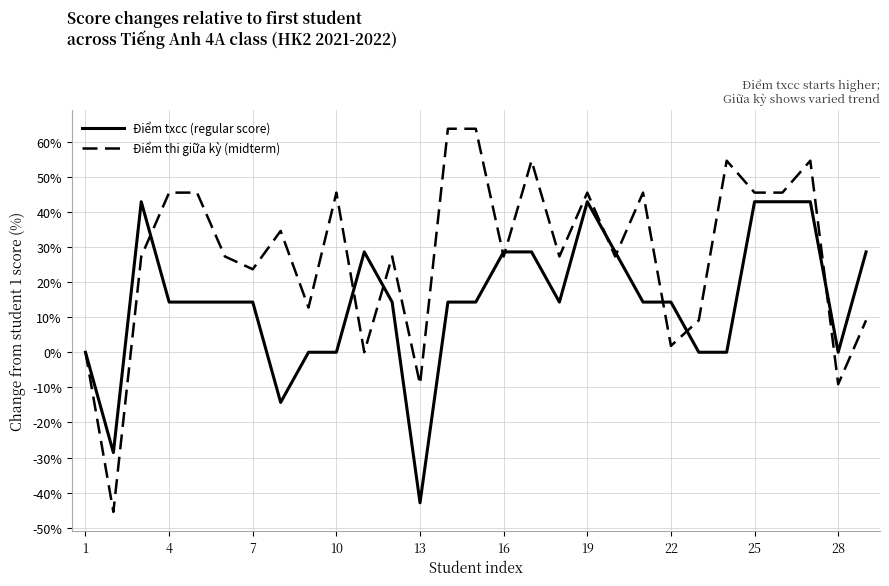

What is the greatest value displayed?

63.6